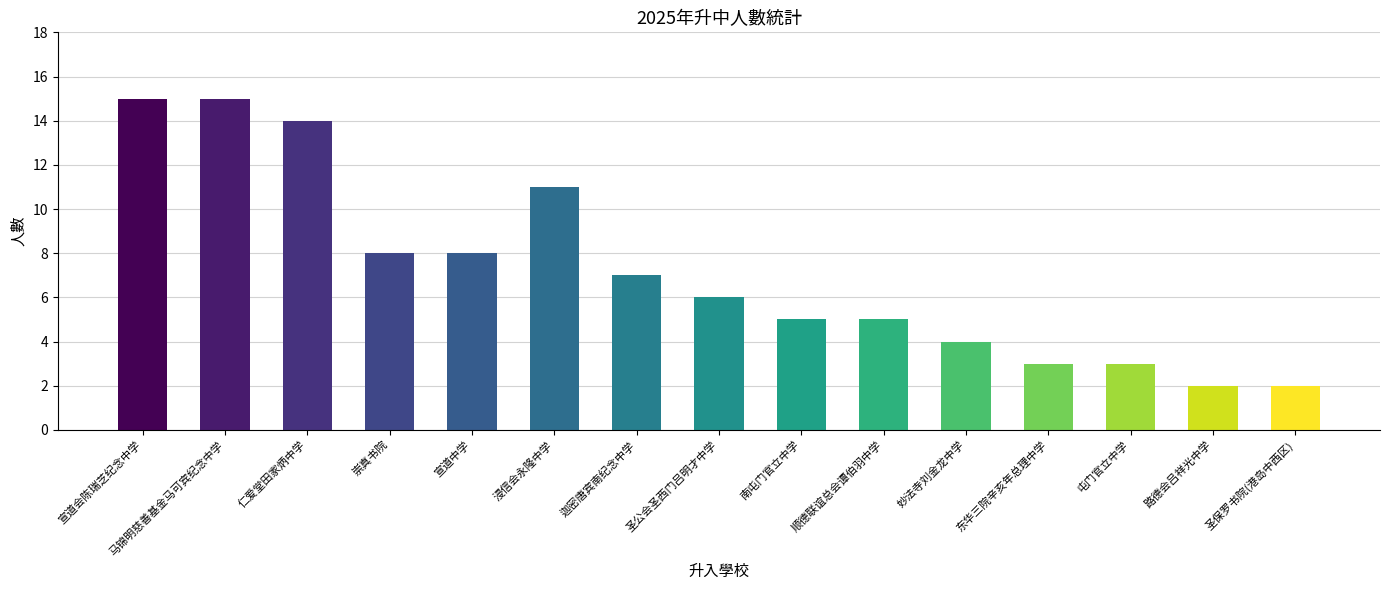

What is the greatest value displayed?

15